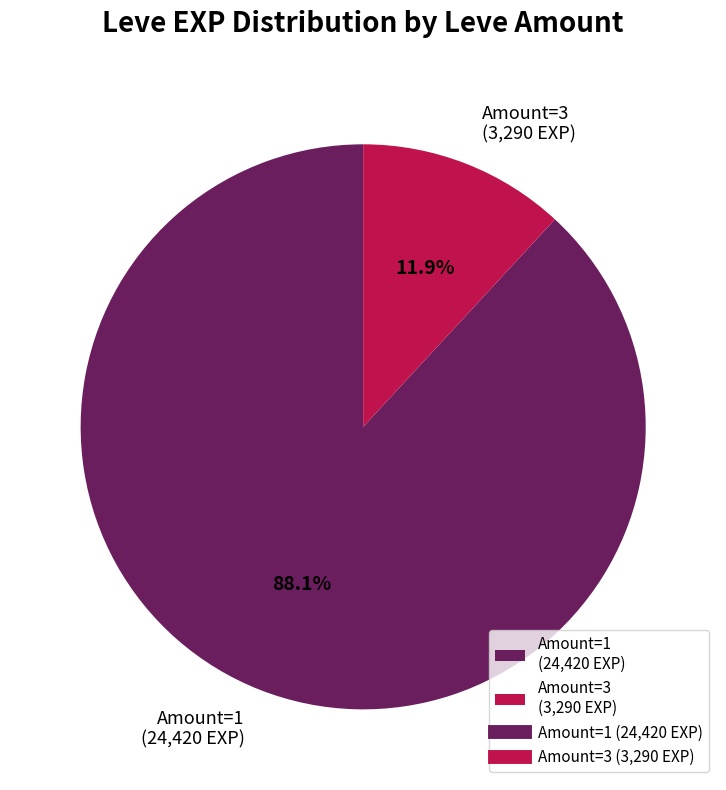

Is the sum of Amount=1 (24,420 EXP) and Amount=3 (3,290 EXP) greater than half?

Yes